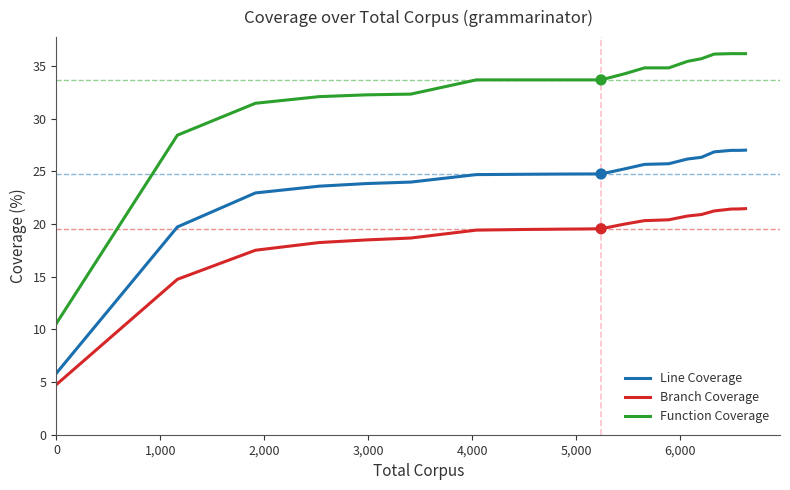

Which series has the largest range (max minus min)?

Function Coverage